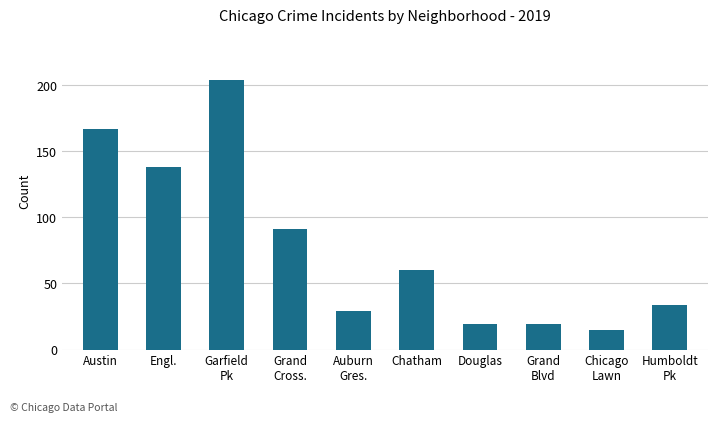

What is the difference between the second highest and second lowest values?

148